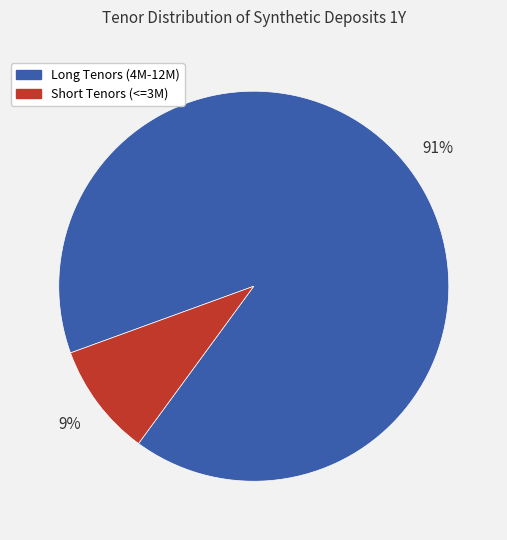

Combined, do Short Tenors (<=3M) and Long Tenors (4M-12M) account for over 50%?

Yes